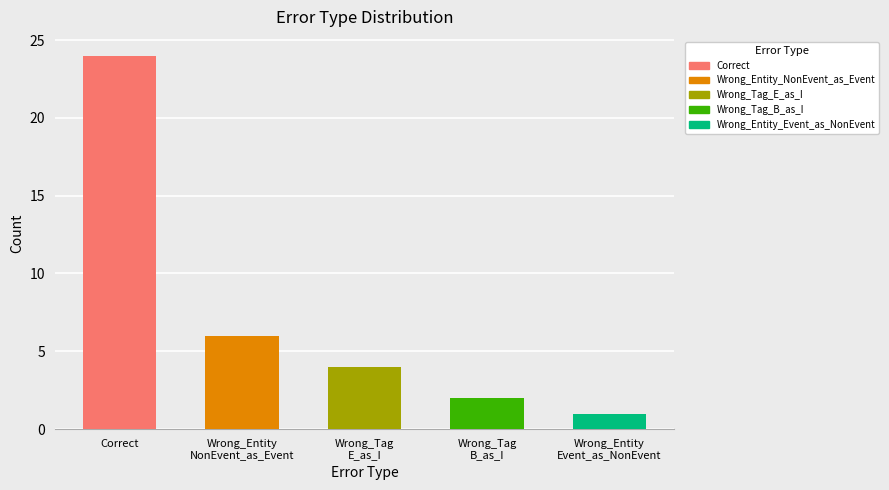

The value at Wrong_Tag
E_as_I is 4. True or false?

True